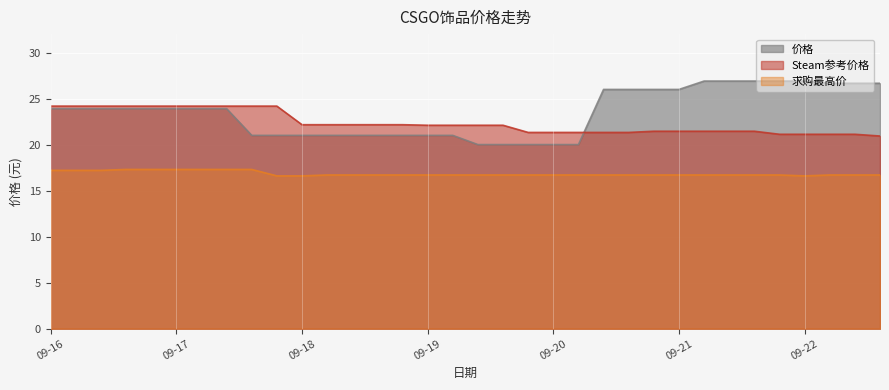

The value of Steam参考价格 at 09-21 is 21.4. True or false?

True